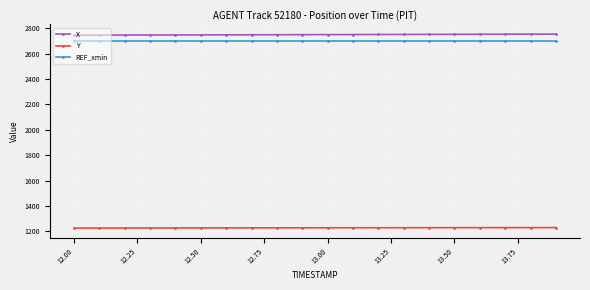

Which series has the largest total across all categories?

X